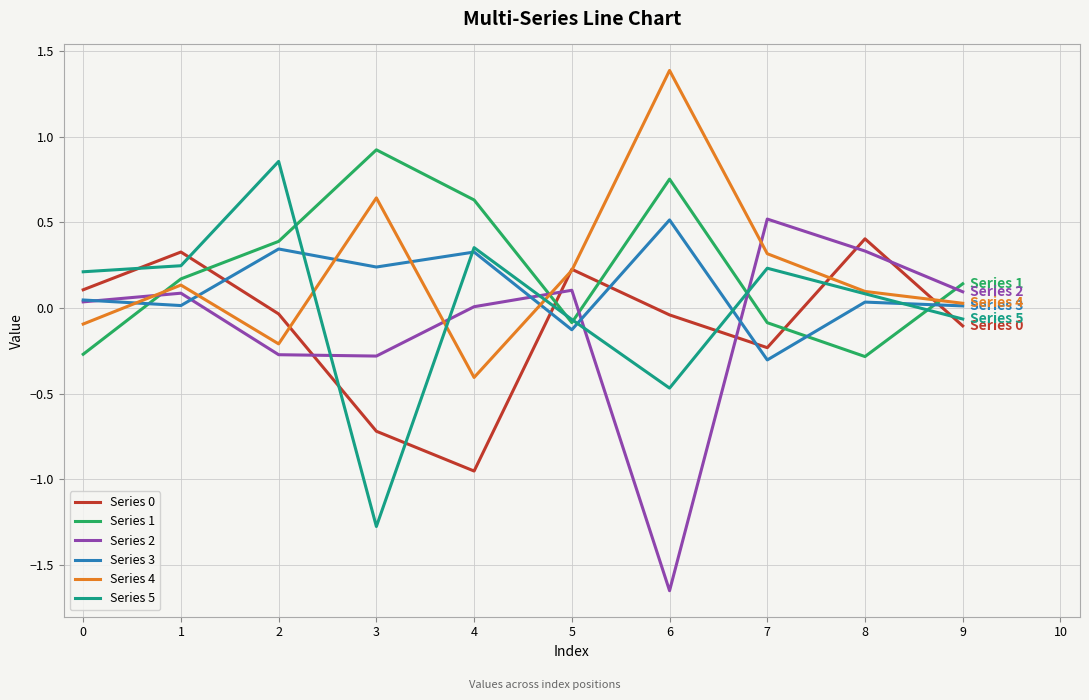

At which category does the chart reach its minimum across all series?

6